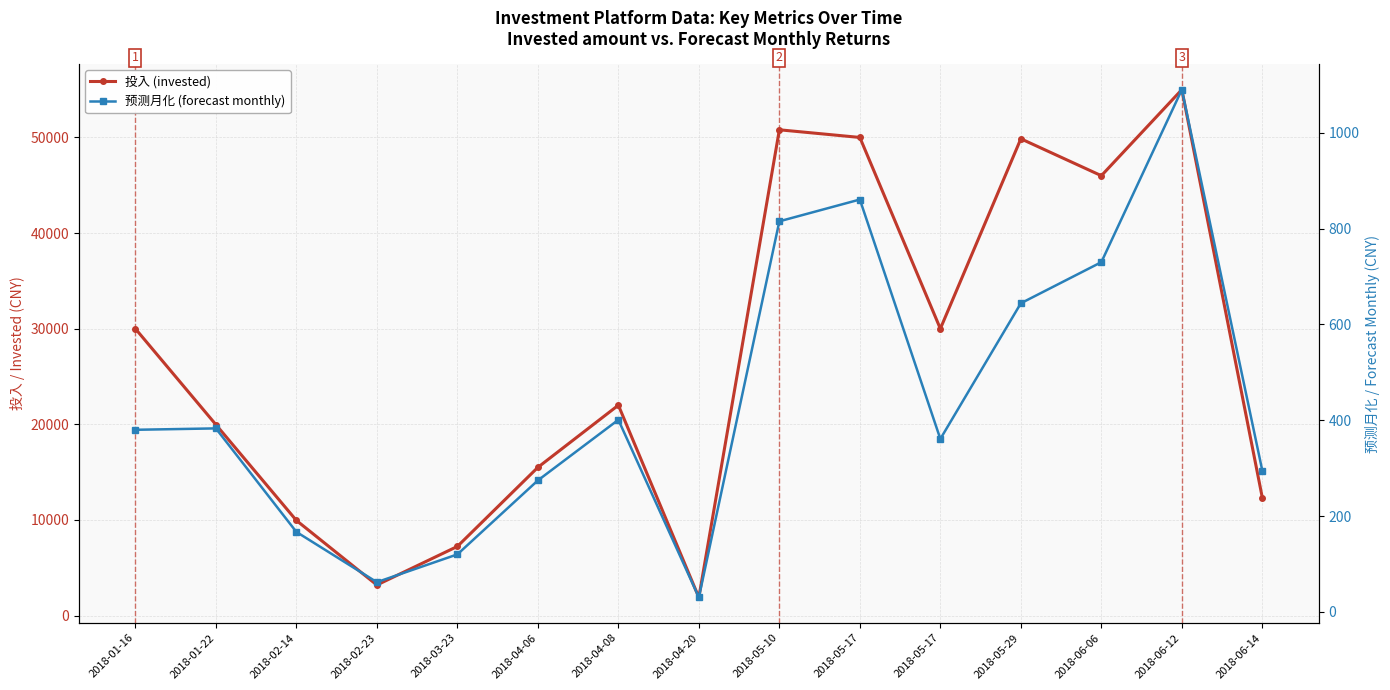

True or false: 投入 (invested) and 预测月化 (forecast monthly) cross at least once.

False